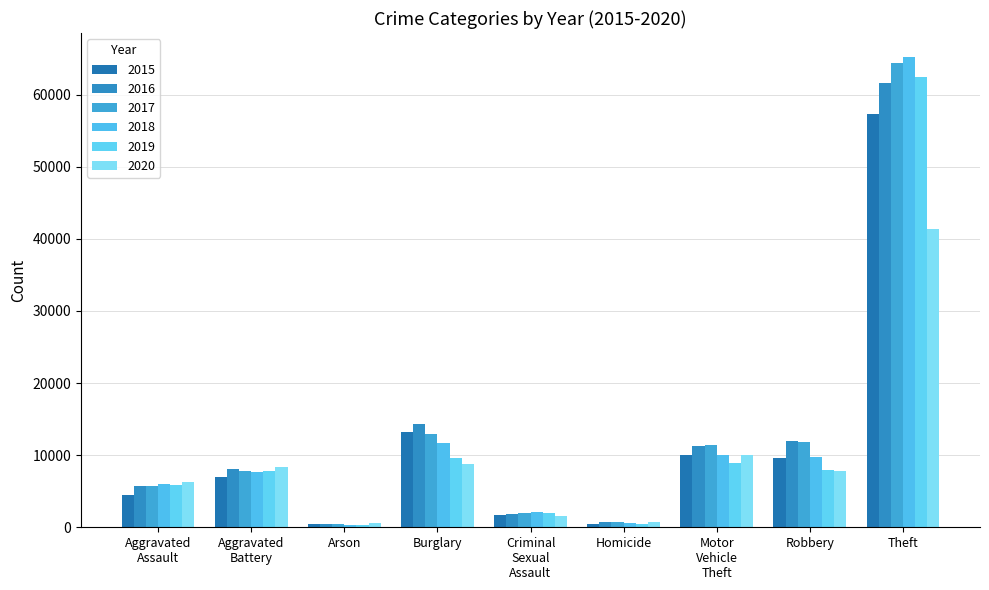

Read the 2017 value at Robbery.

11881